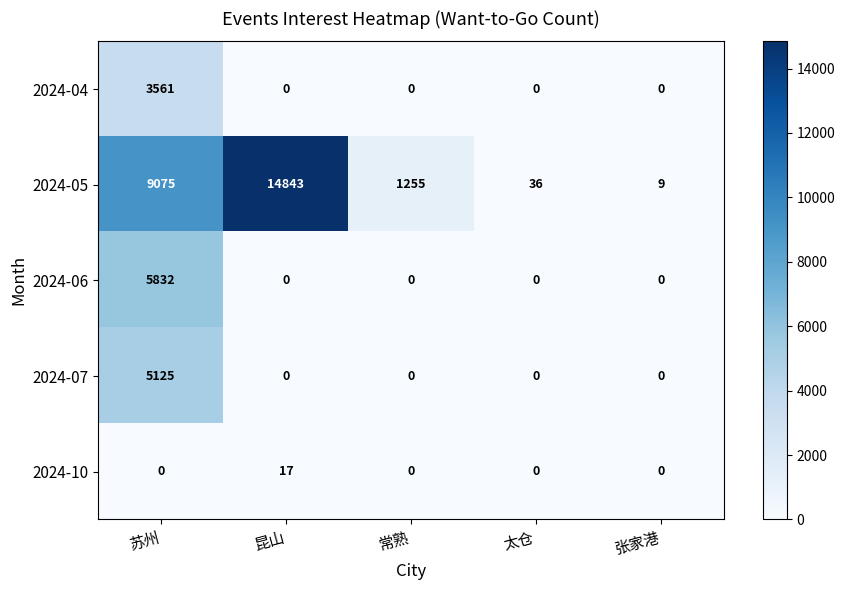

True or false: 2024-05 has a value of 3 at 张家港.

False